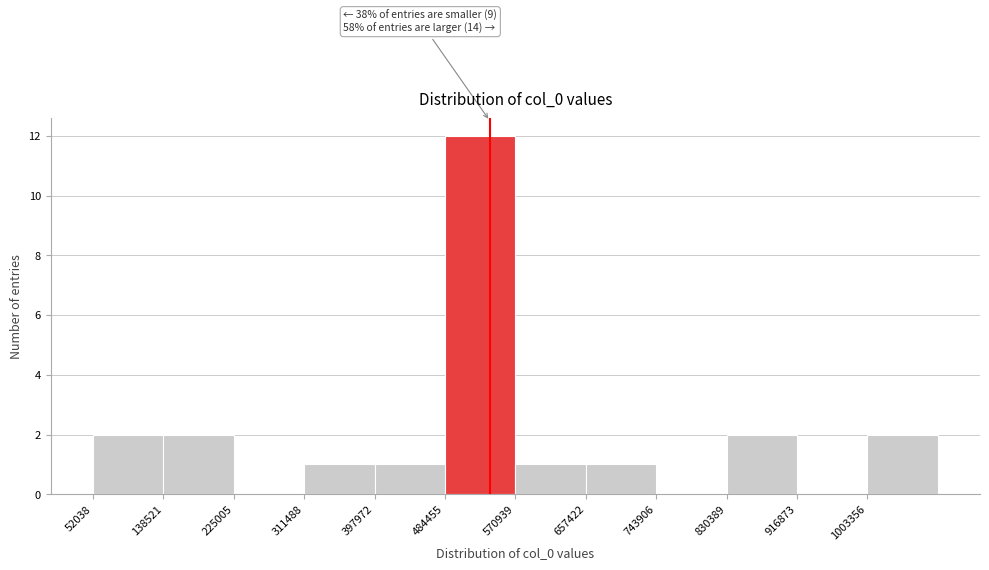

Over which range of the x-axis is the bar tallest?

480000 to 570000